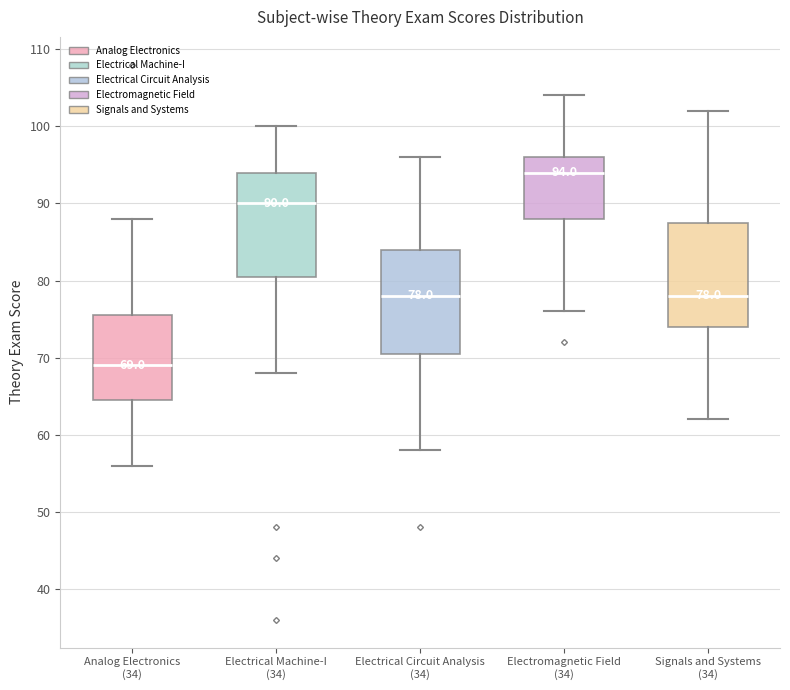

Which box has the highest median line?

Electromagnetic Field (34)